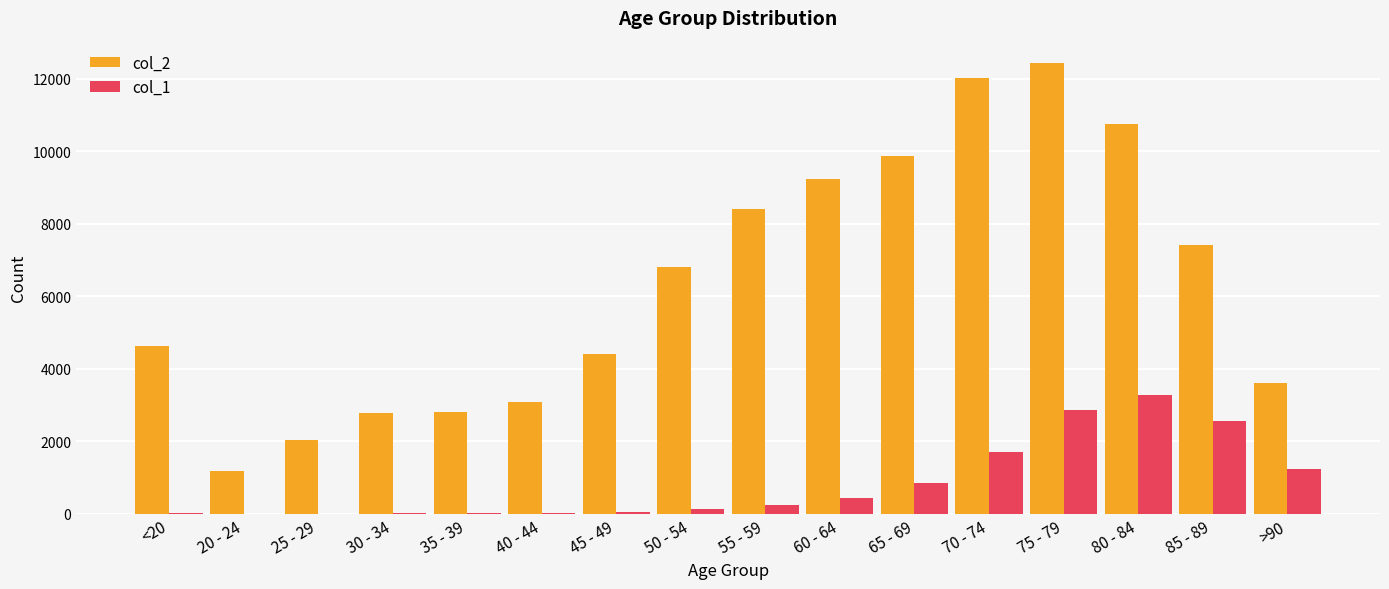

At which category is the sum across all series the highest?

75 - 79